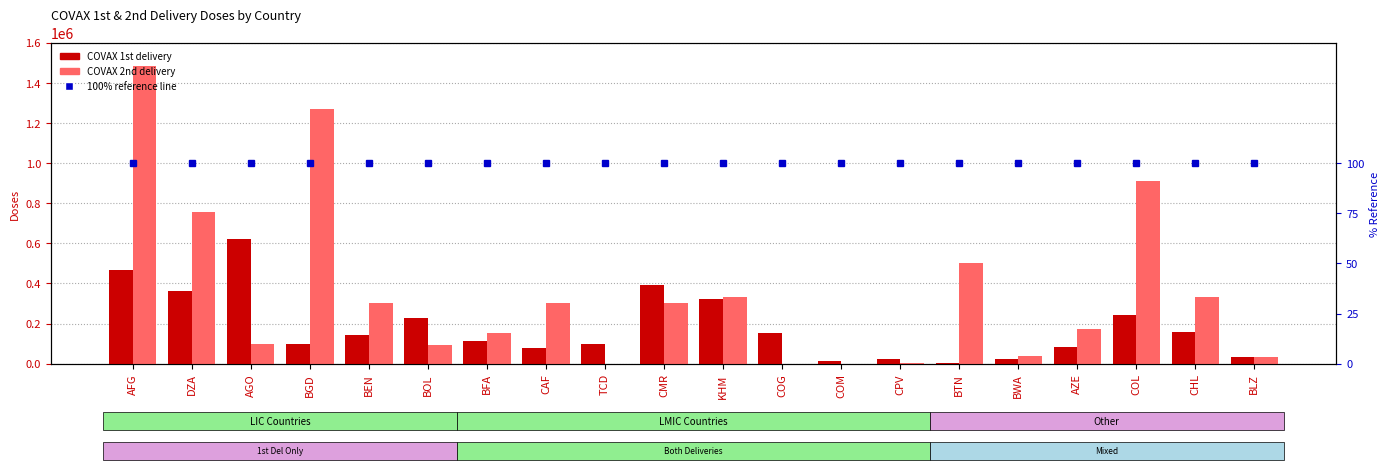

What is the total value across all series at COM?

12100